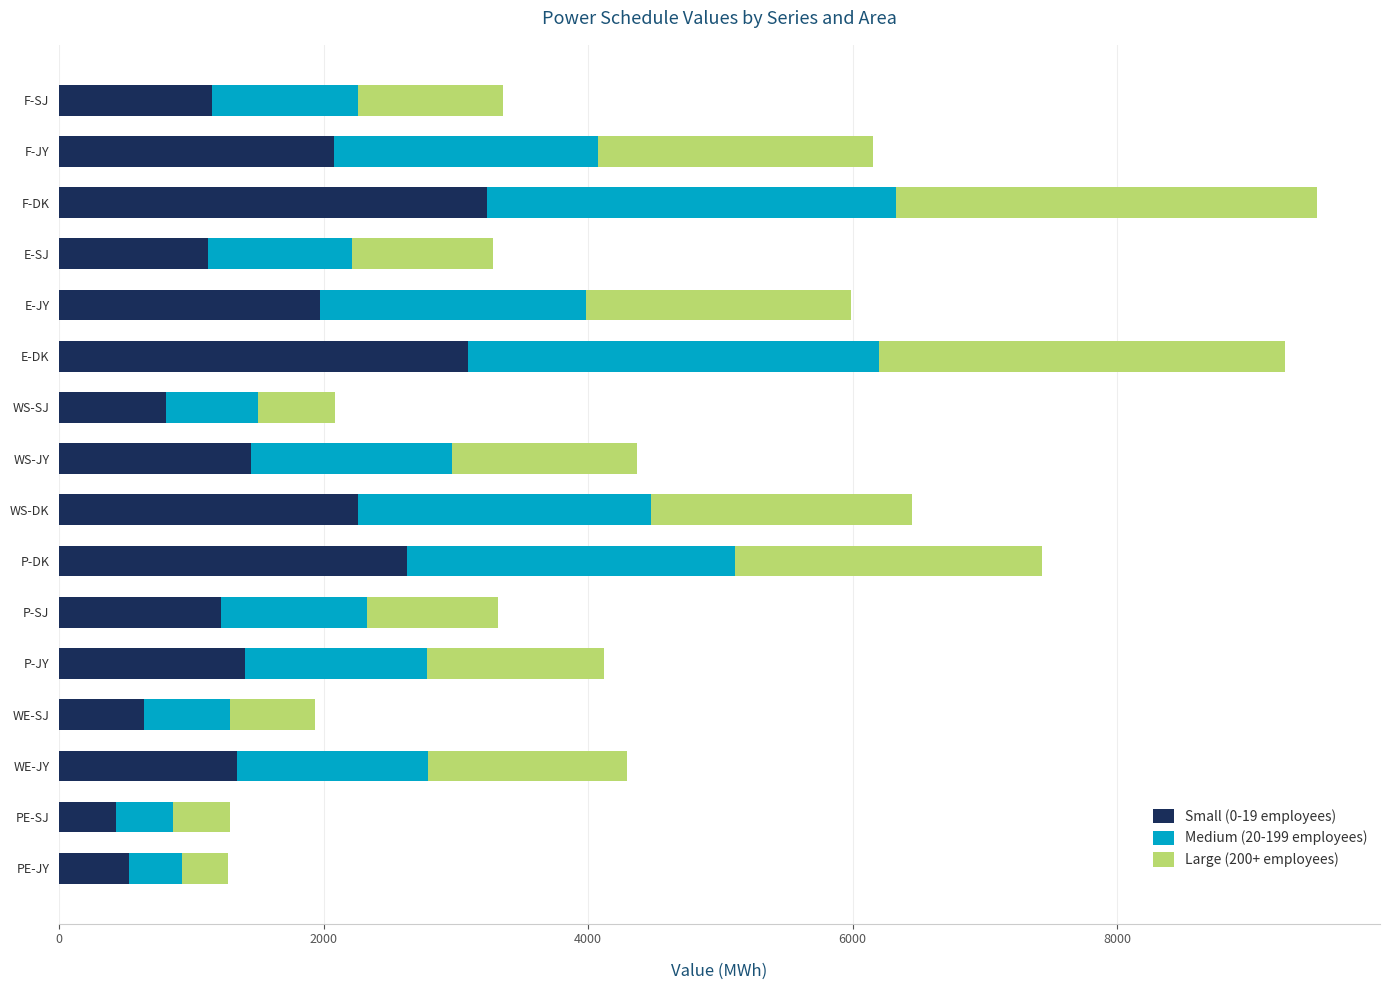

The Small (0-19 employees) series shows 1227 at P-SJ. True or false?

True